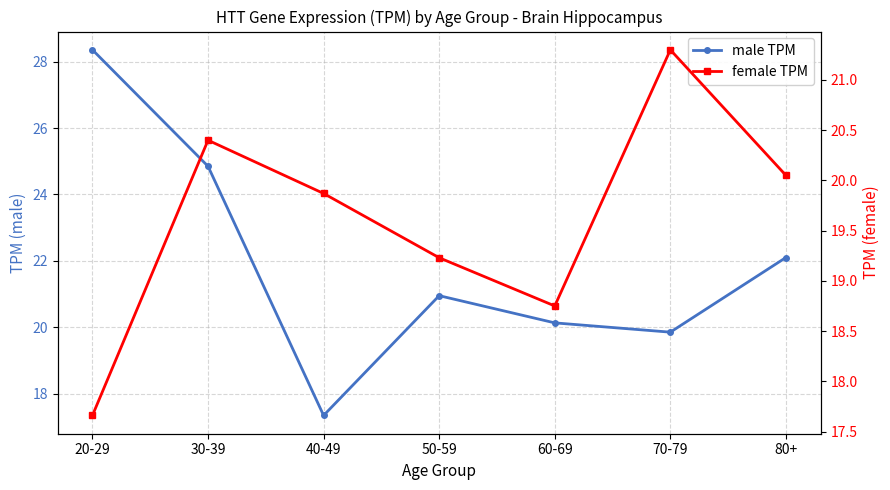

Is it true that male TPM equals 28.4 at 20-29?

True